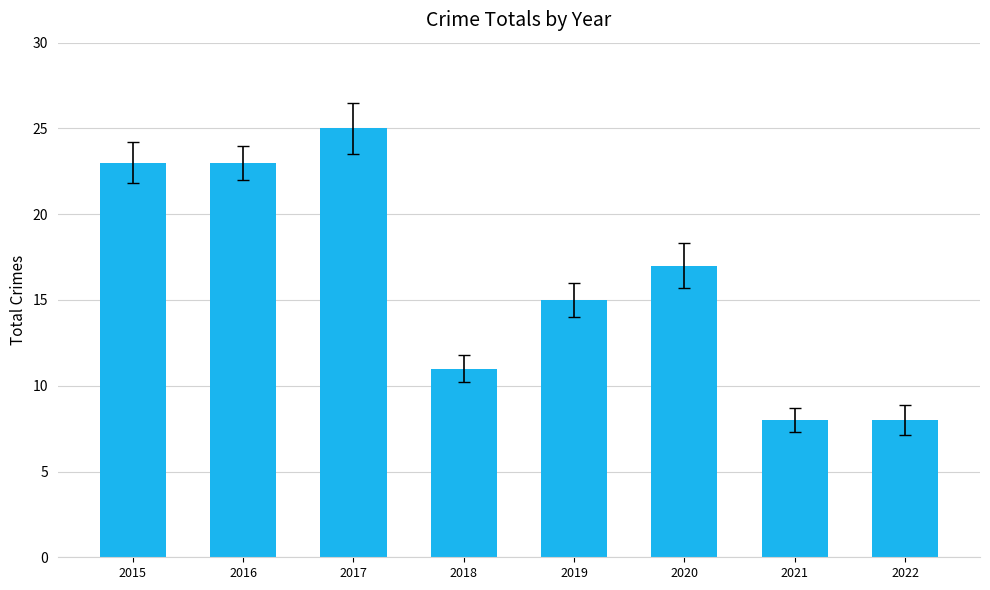

How many values are below 17?

4